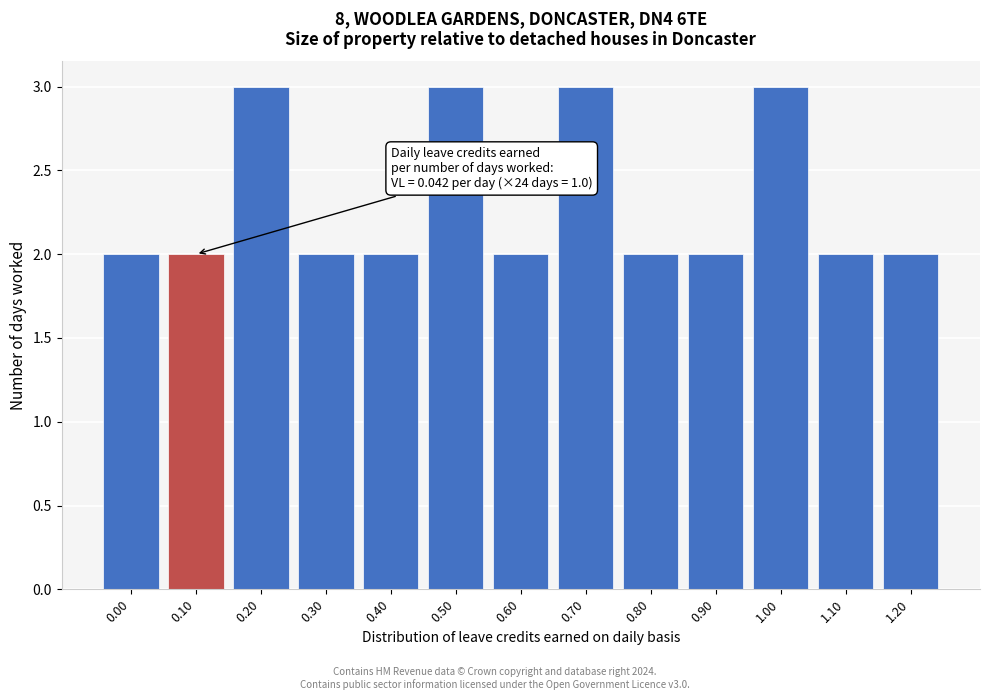

Reading right to left, transcribe all the data shown in this chart.

2	2	3	2	2	3	2	3	2	2	3	2	2